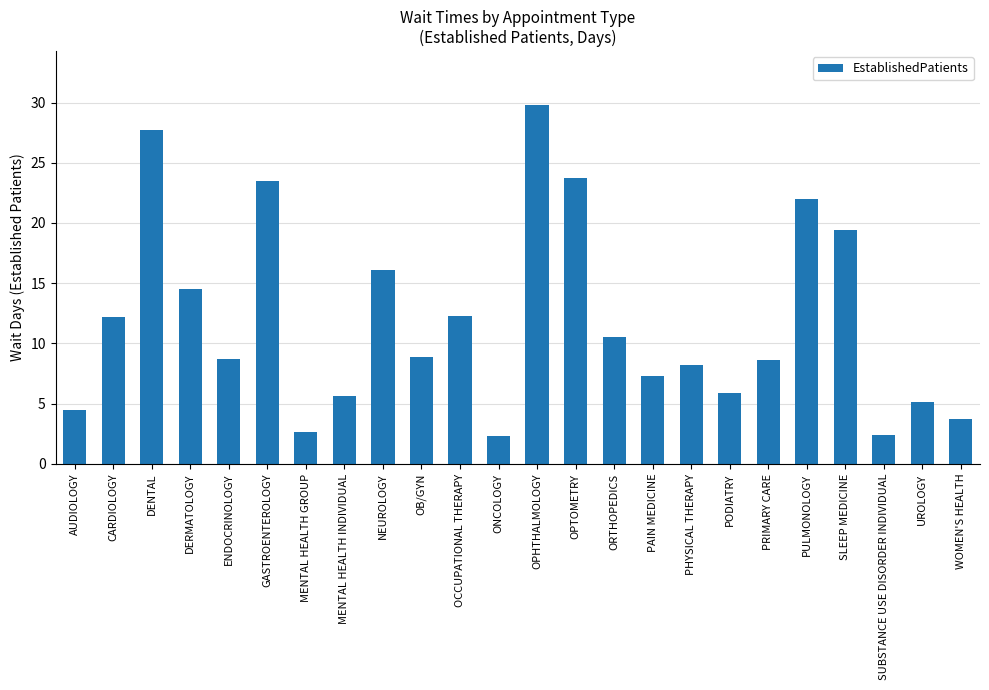

How many data points does each series have?

24